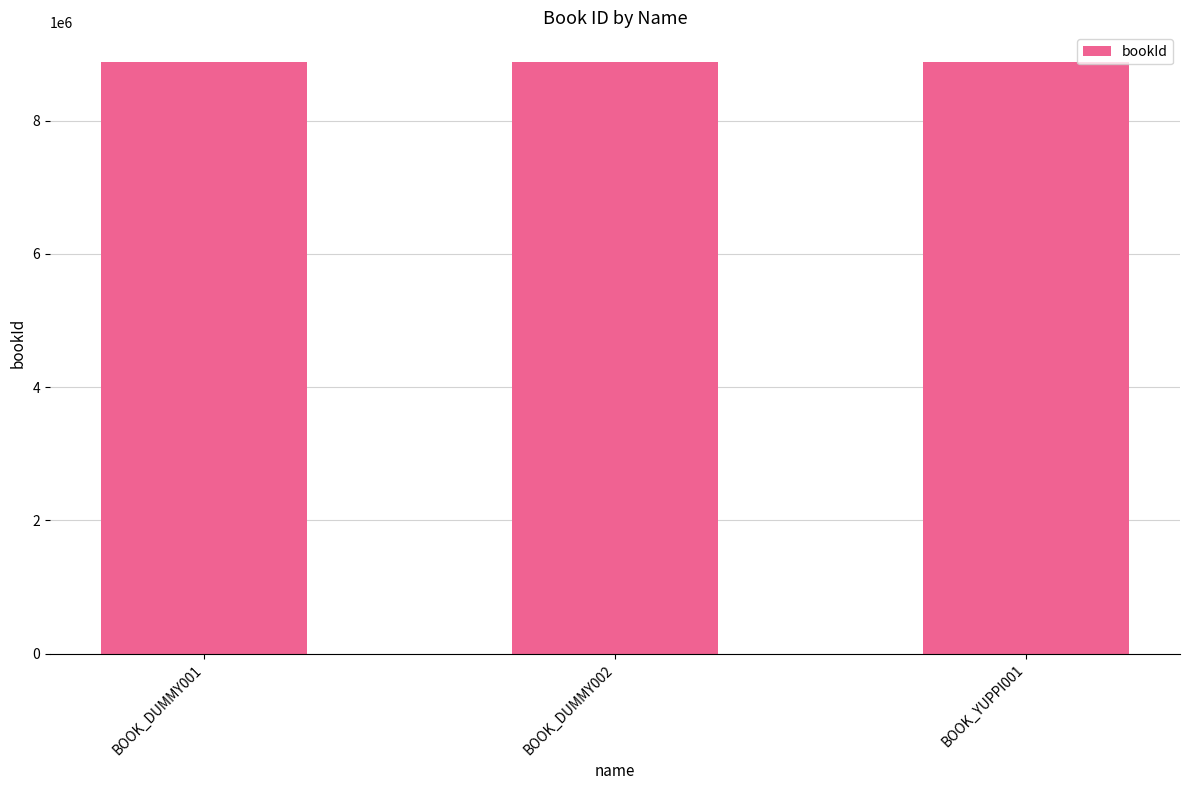

Is it true that the value at BOOK_DUMMY002 is 5137035?

False